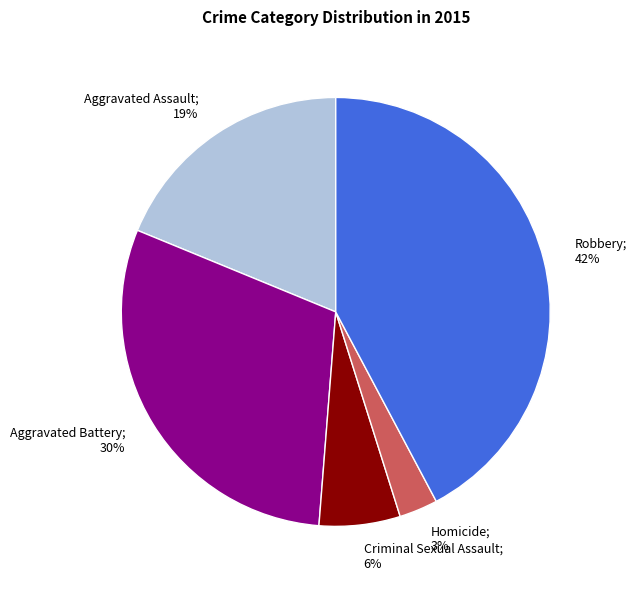

To the nearest percent, what is the average slice percentage?

20%